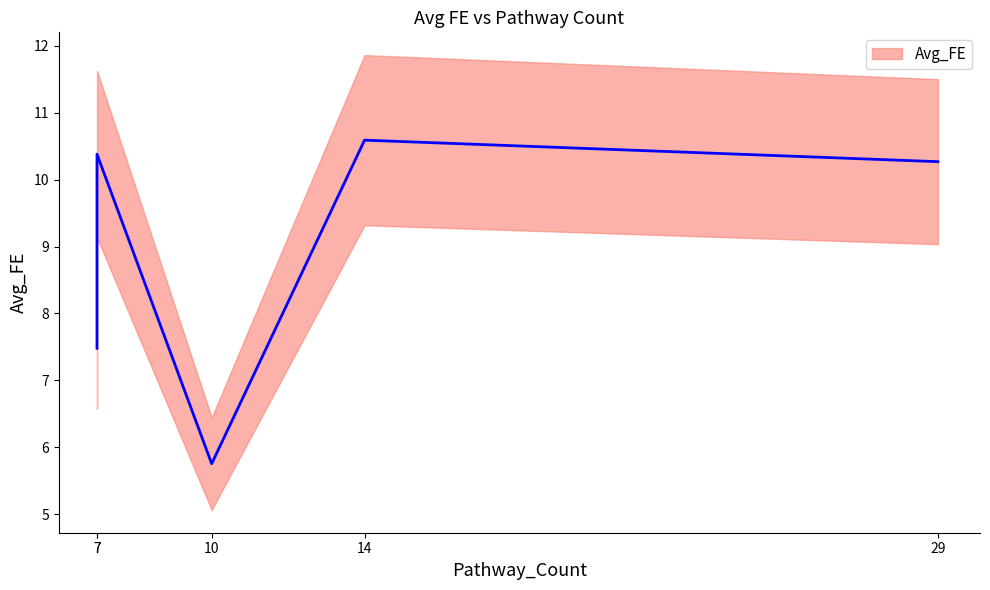

Which category has the highest value across all series?

14